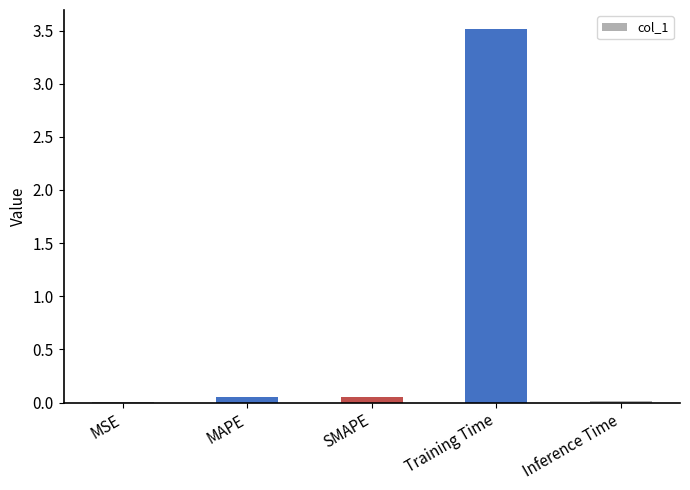

True or false: the data shows 0.0 at Inference Time.

True